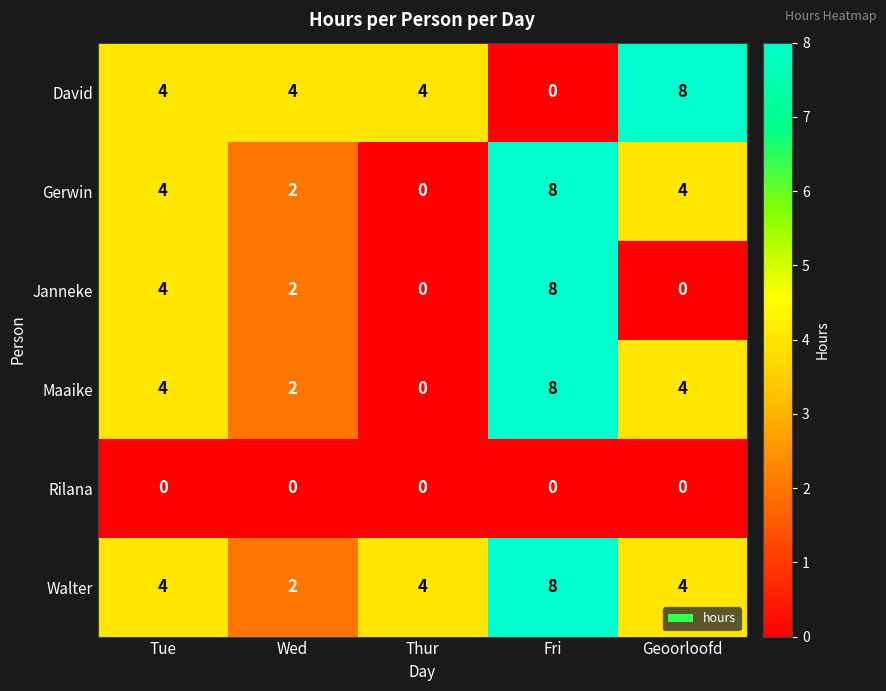

Count the number of data series in this chart.

6